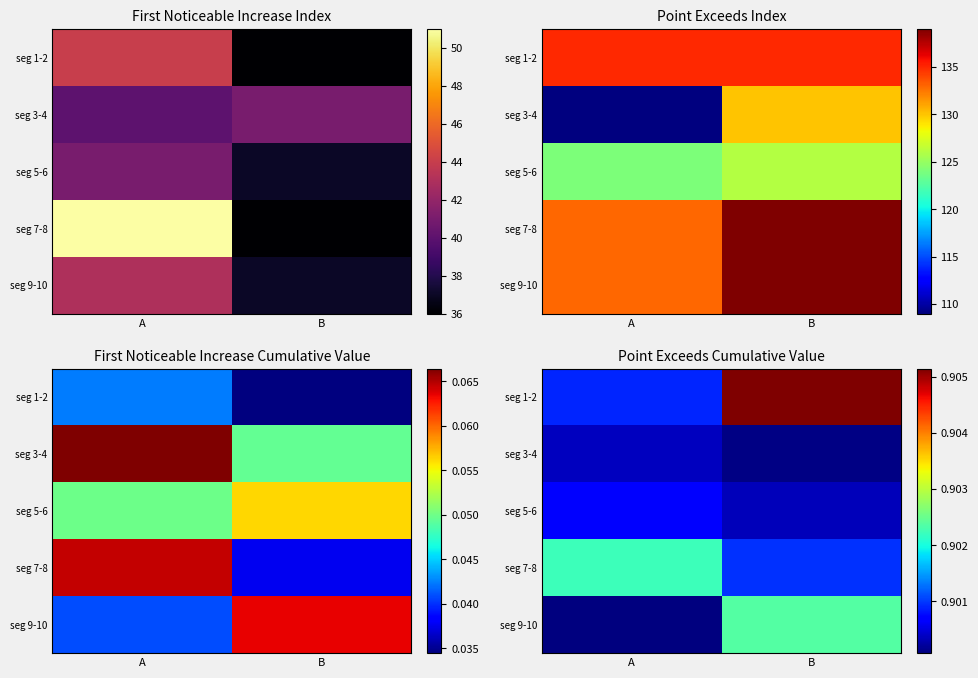

What is the lowest value of the seg 9-10 series?

0.9